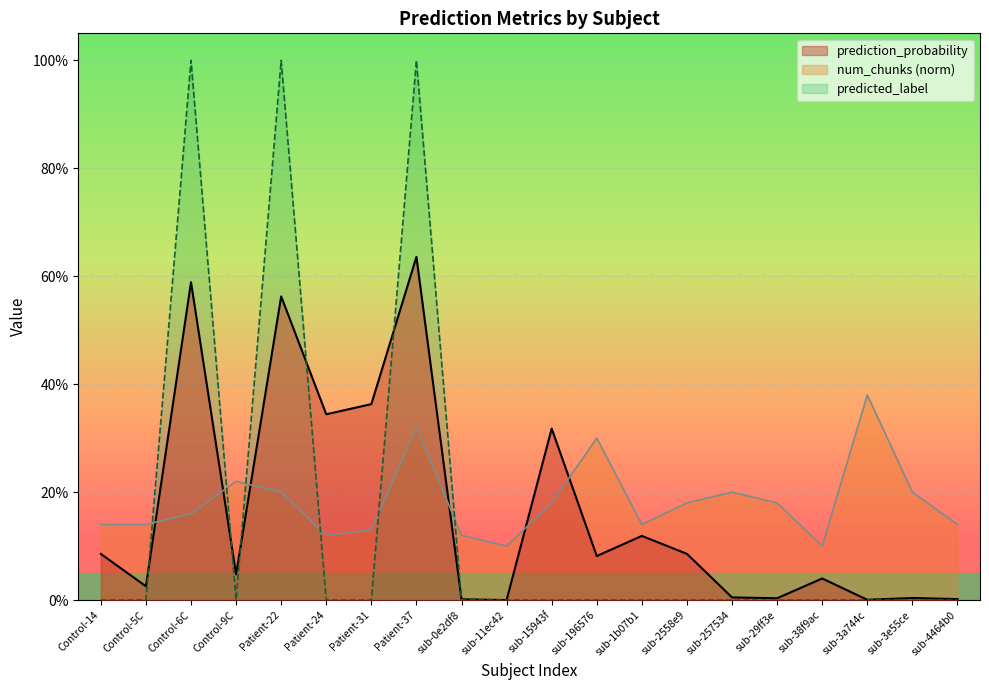

Which series has the largest total across all categories?

num_chunks (norm)